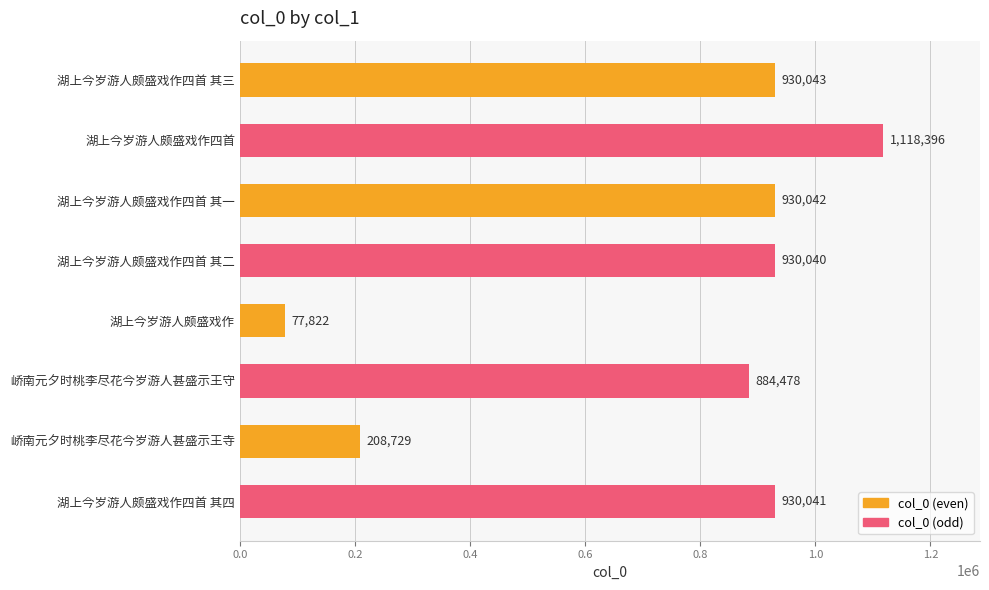

Reading top to bottom, transcribe all the data shown in this chart.

湖上今岁游人颇盛戏作四首 其三=930043	湖上今岁游人颇盛戏作四首=1118396	湖上今岁游人颇盛戏作四首 其一=930042	湖上今岁游人颇盛戏作四首 其二=930040	湖上今岁游人颇盛戏作=77822	峤南元夕时桃李尽花今岁游人甚盛示王守=884478	峤南元夕时桃李尽花今岁游人甚盛示王寺=208729	湖上今岁游人颇盛戏作四首 其四=930041